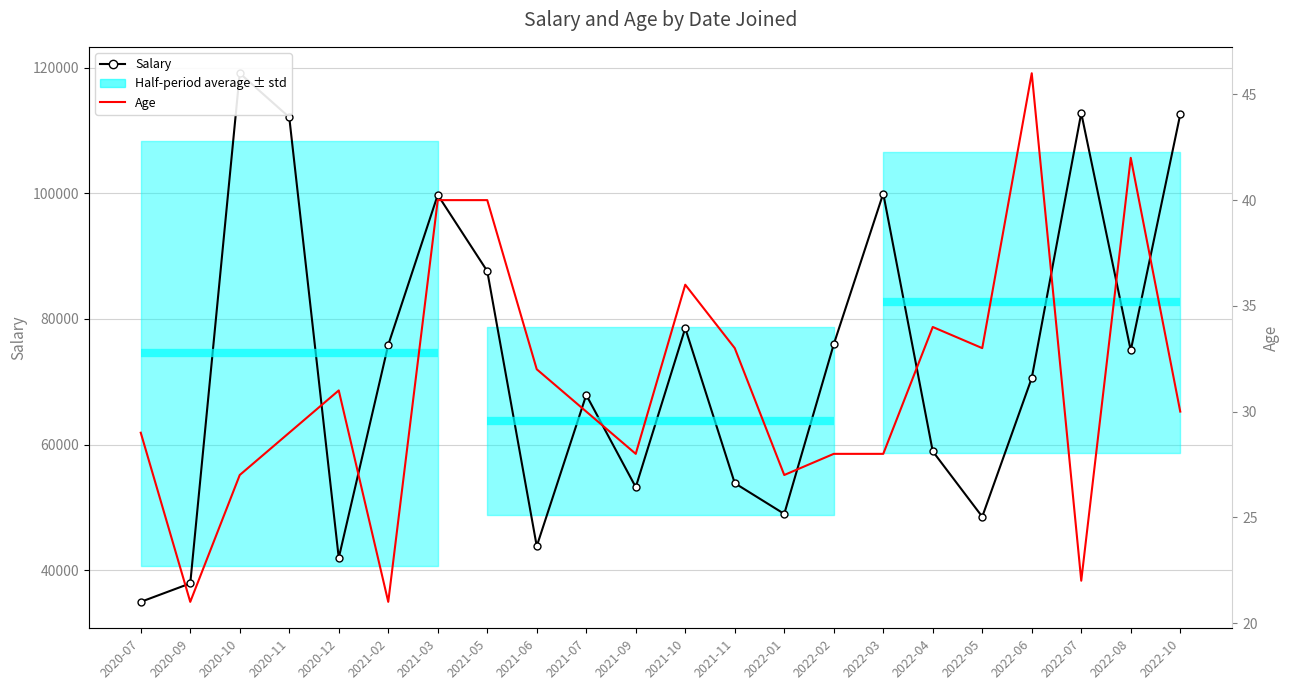

Reading left to right, transcribe all the data shown in this chart.

Salary: 34980	37920	119110	112110	41980	75880	99750	87620	43840	67910	53240	78540	53870	48980	75970	99970	58940	48530	70610	112780	75000	112570
Age: 29	21	27	29	31	21	40	40	32	30	28	36	33	27	28	28	34	33	46	22	42	30